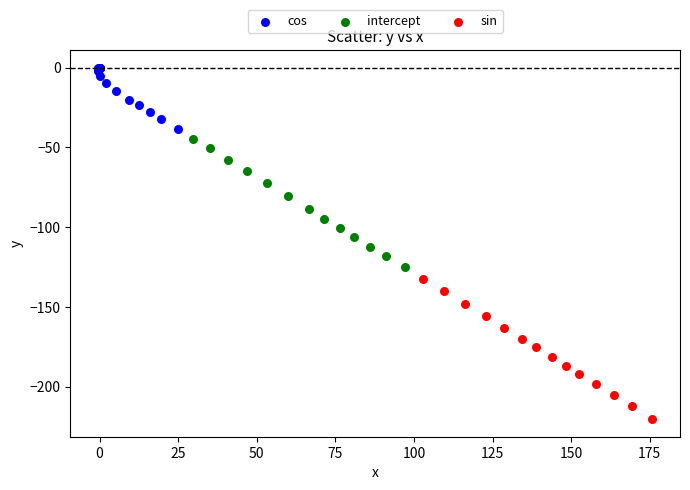

Which series reaches the maximum Y coordinate?

cos